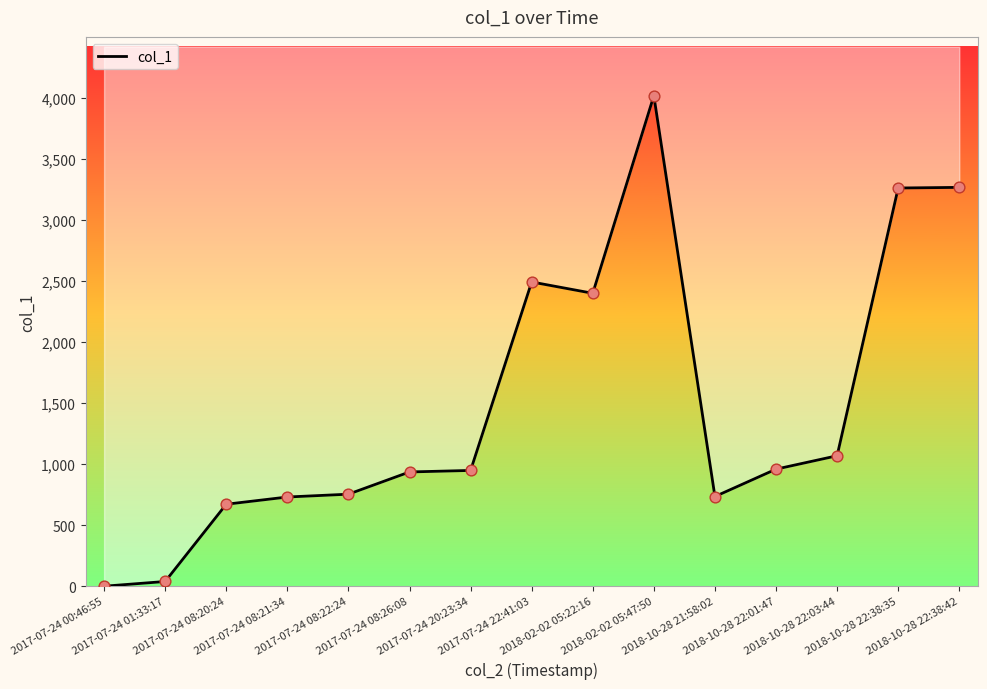

Which has a higher value, 2017-07-24 08:20:24 or 2018-10-28 22:38:42?

2018-10-28 22:38:42